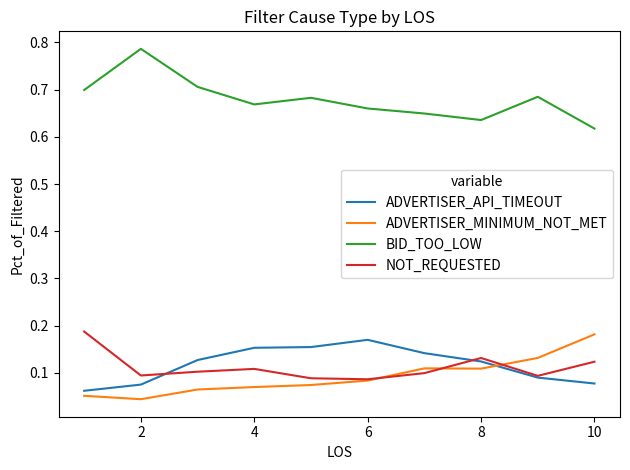

Which series has the largest total across all categories?

BID_TOO_LOW